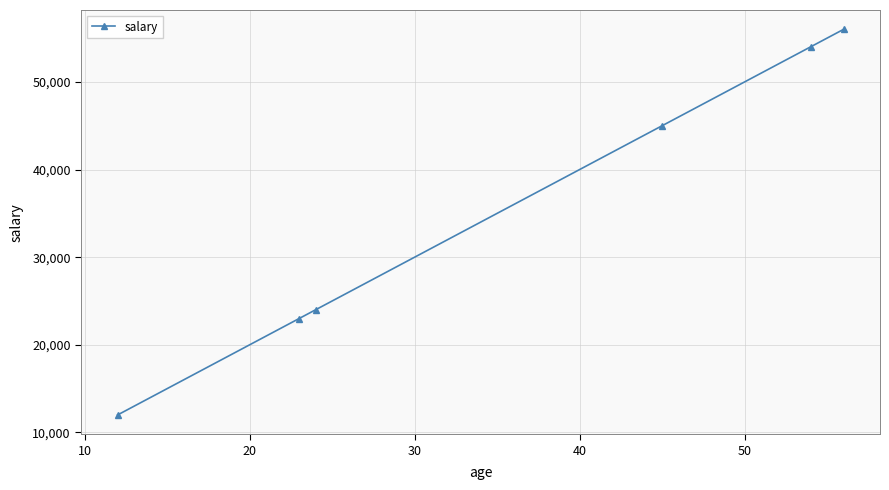

What is the difference between the maximum and second lowest values?

33000